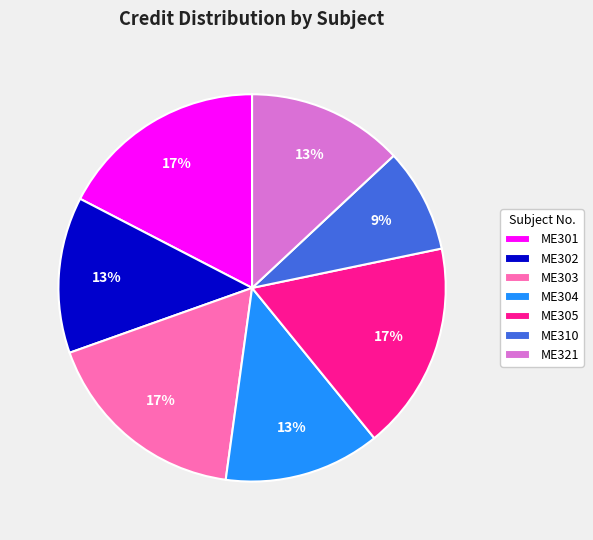

Combined, do ME304 and ME305 account for over 50%?

No